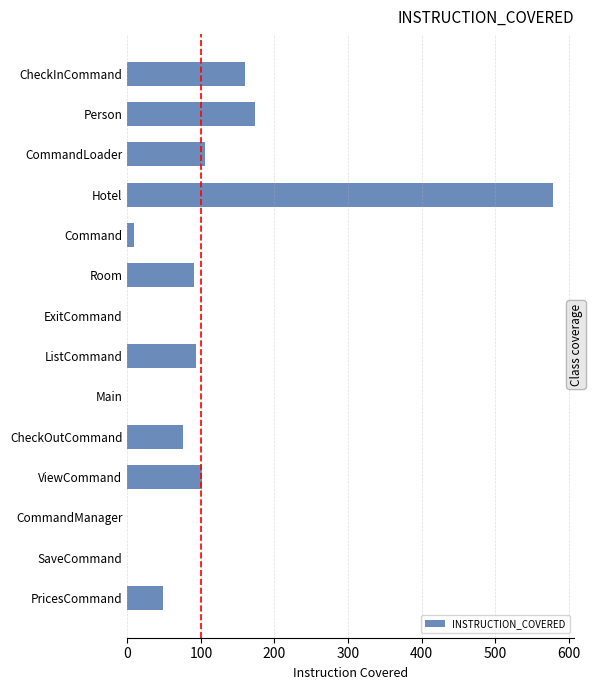

How many categories are shown in the chart?

14